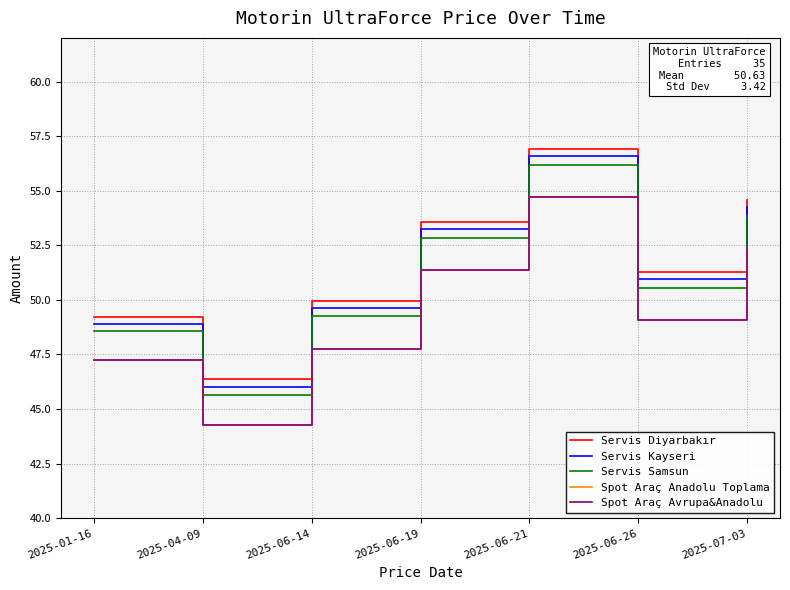

Where is Spot Araç Anadolu Toplama nearest to the value 49?

2025-06-26